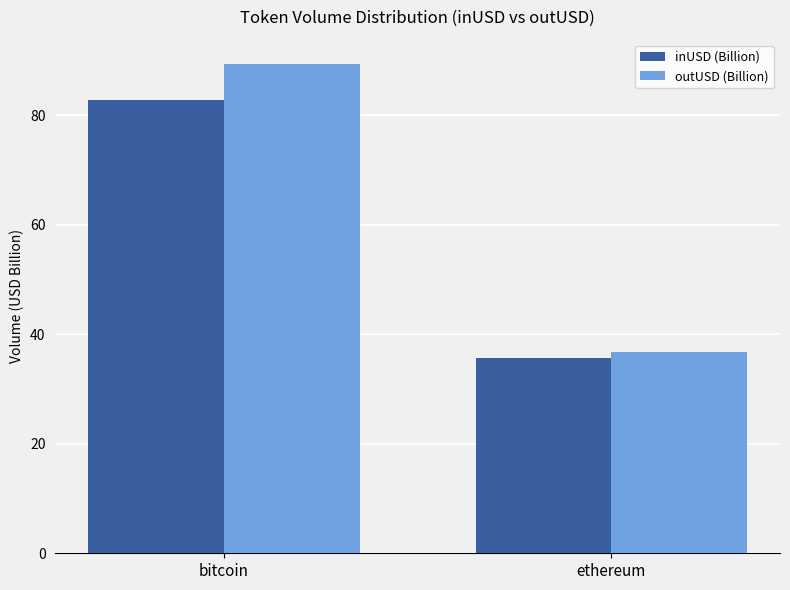

Which series has the widest spread of values?

outUSD (Billion)